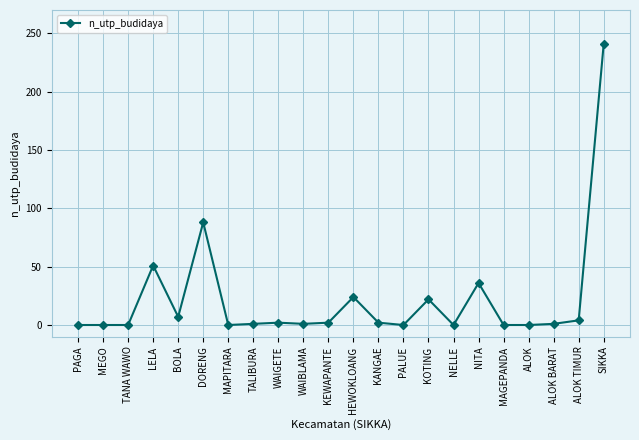

What position from the right is KOTING?

8